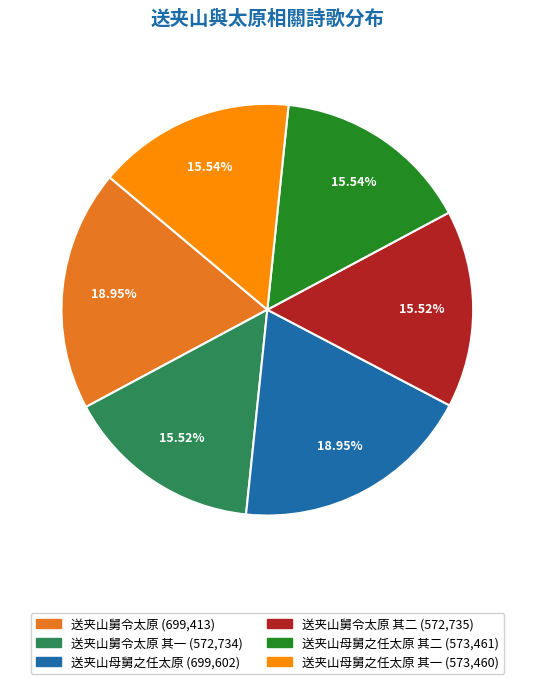

Is there any slice that represents more than half of the pie?

No